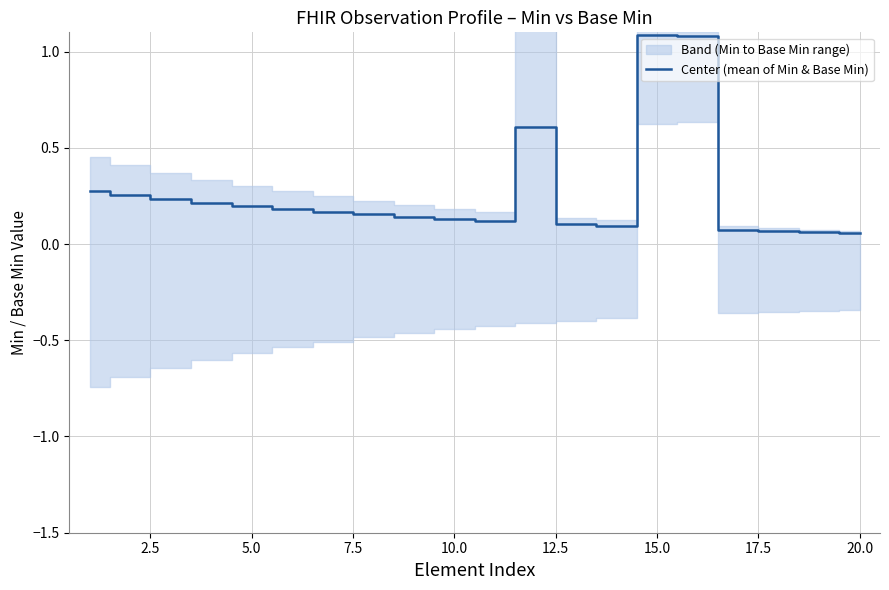

The chart shows a value of 0.1 at 7.5. True or false?

False